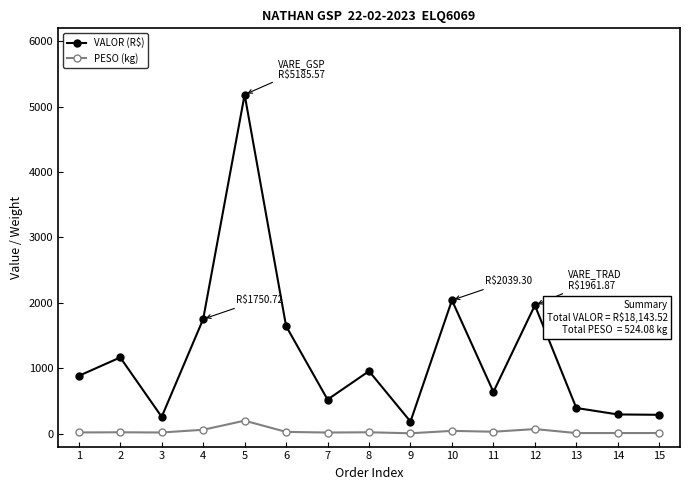

Rank the series at 7 from lowest to highest value.

PESO (kg), VALOR (R$)